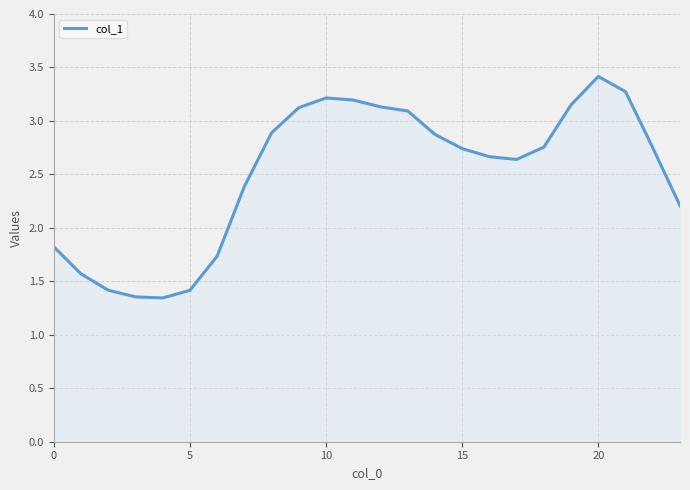

Does the chart display data point markers on the line(s)?

No